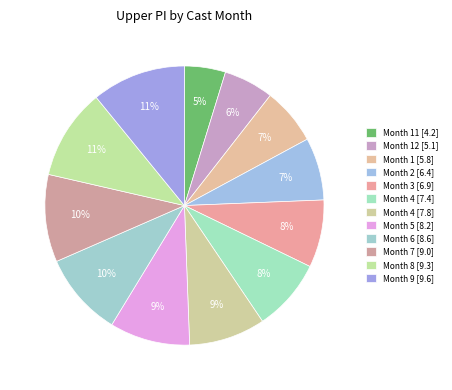

How many slices are in this pie chart?

12